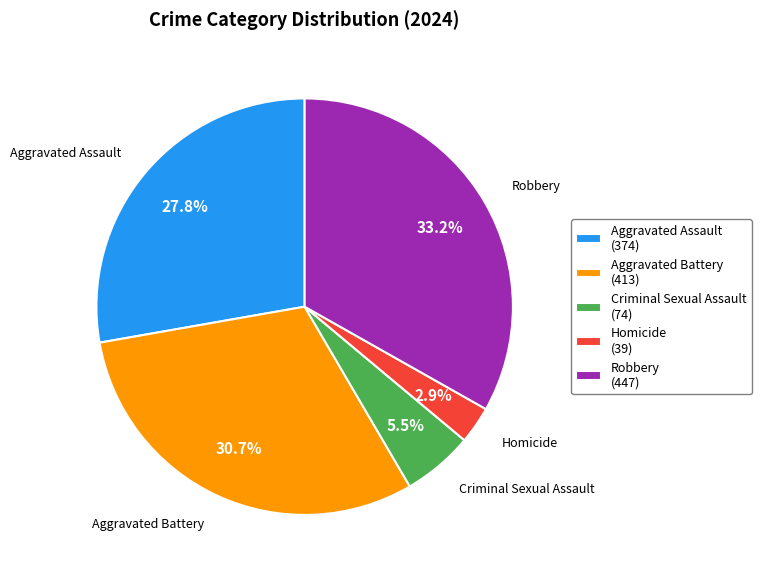

Which category has the smallest portion of the pie?

Homicide